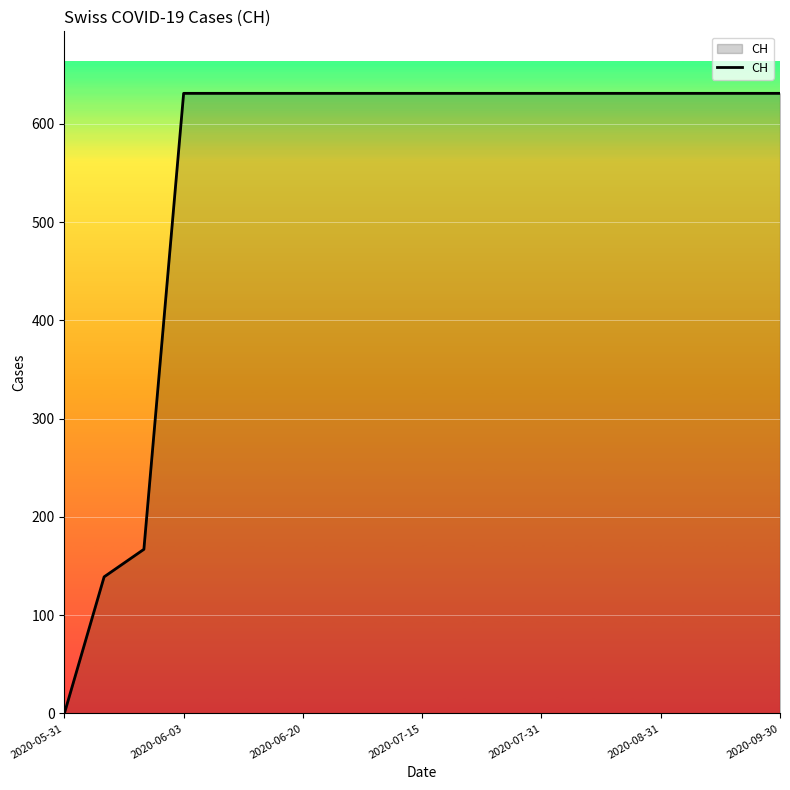

What is the difference between the maximum and minimum values?

631